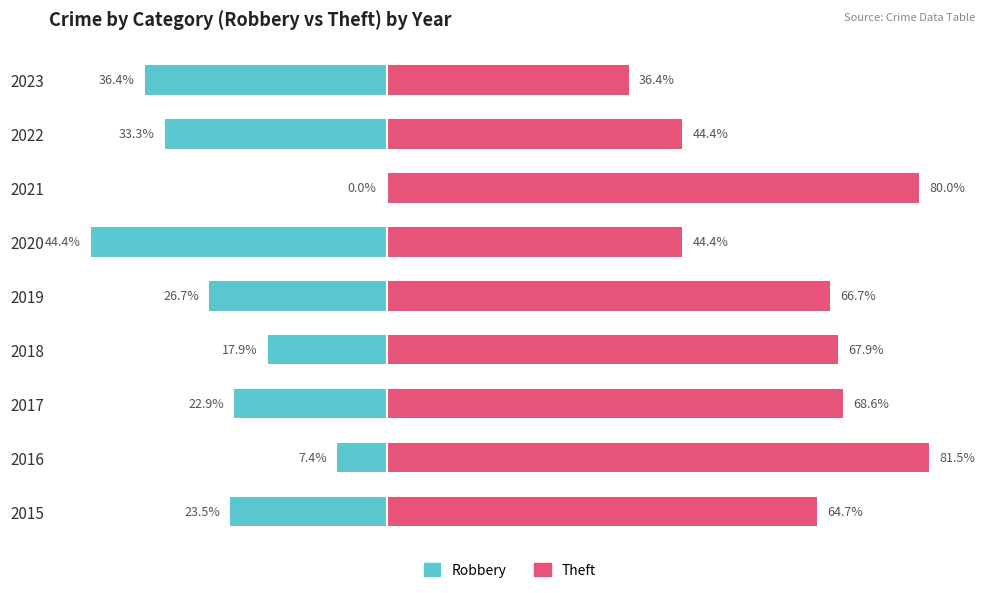

Does the chart contain any negative values?

Yes